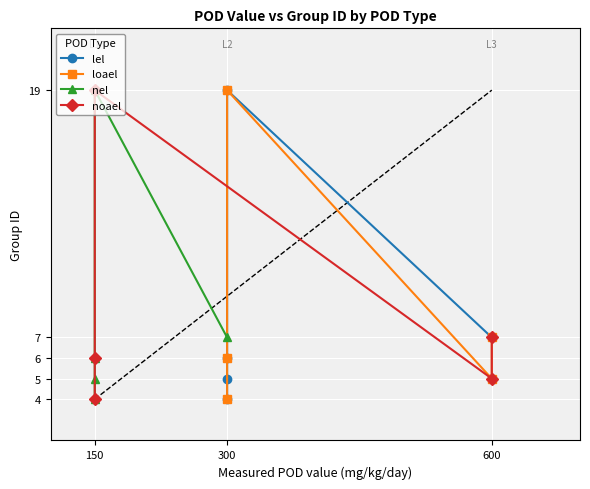

How many lines are shown in the chart?

4